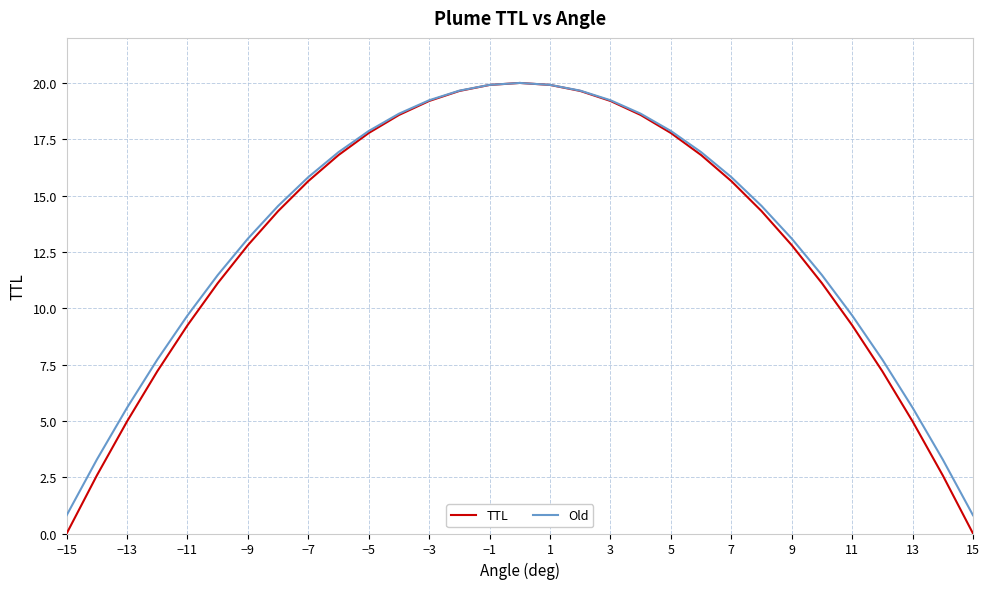

Which series has the largest range (max minus min)?

TTL